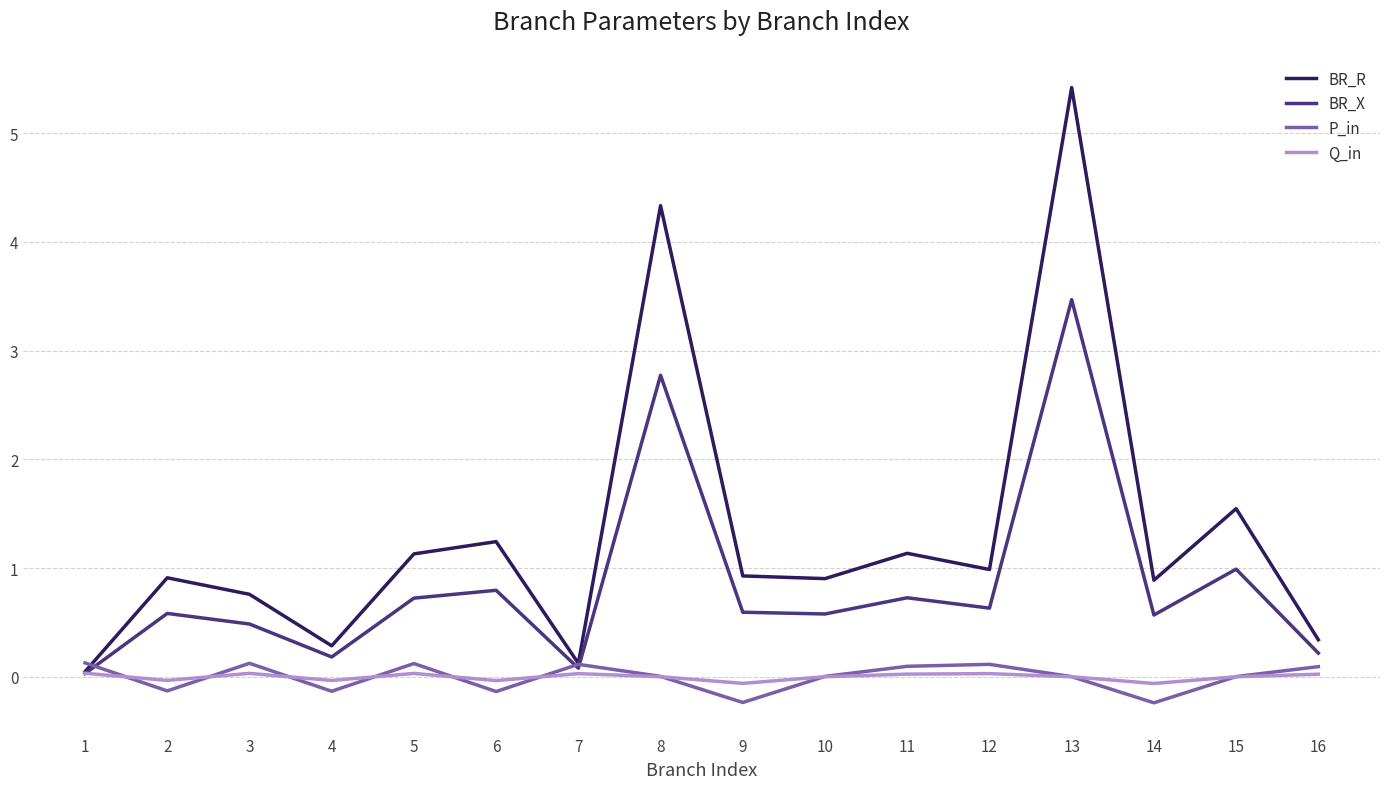

What is the greatest value displayed?

5.4